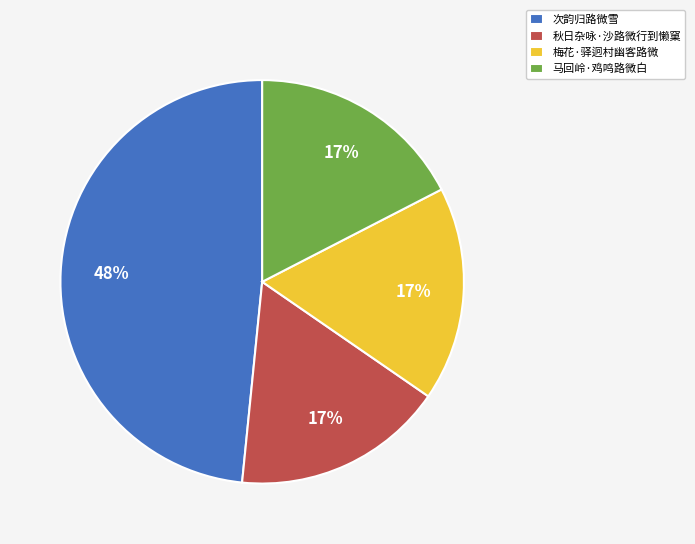

Does 次韵归路微雪 represent more than half of the total?

No